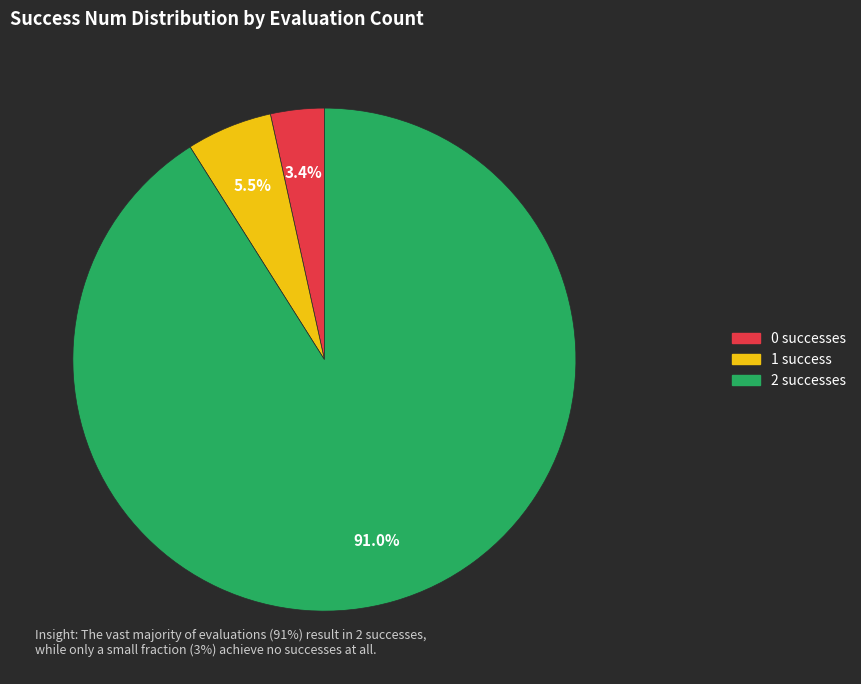

The 2 slice represents 31% of the pie. True or false?

False